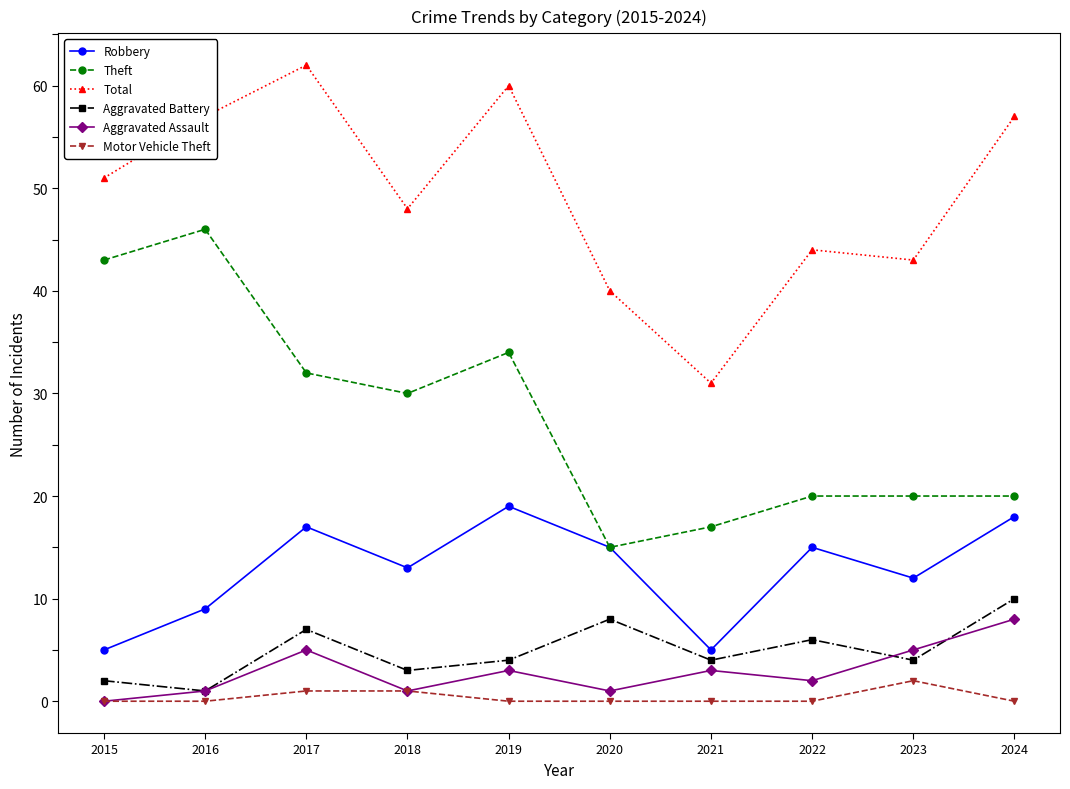

How many distinct data groups are displayed?

6